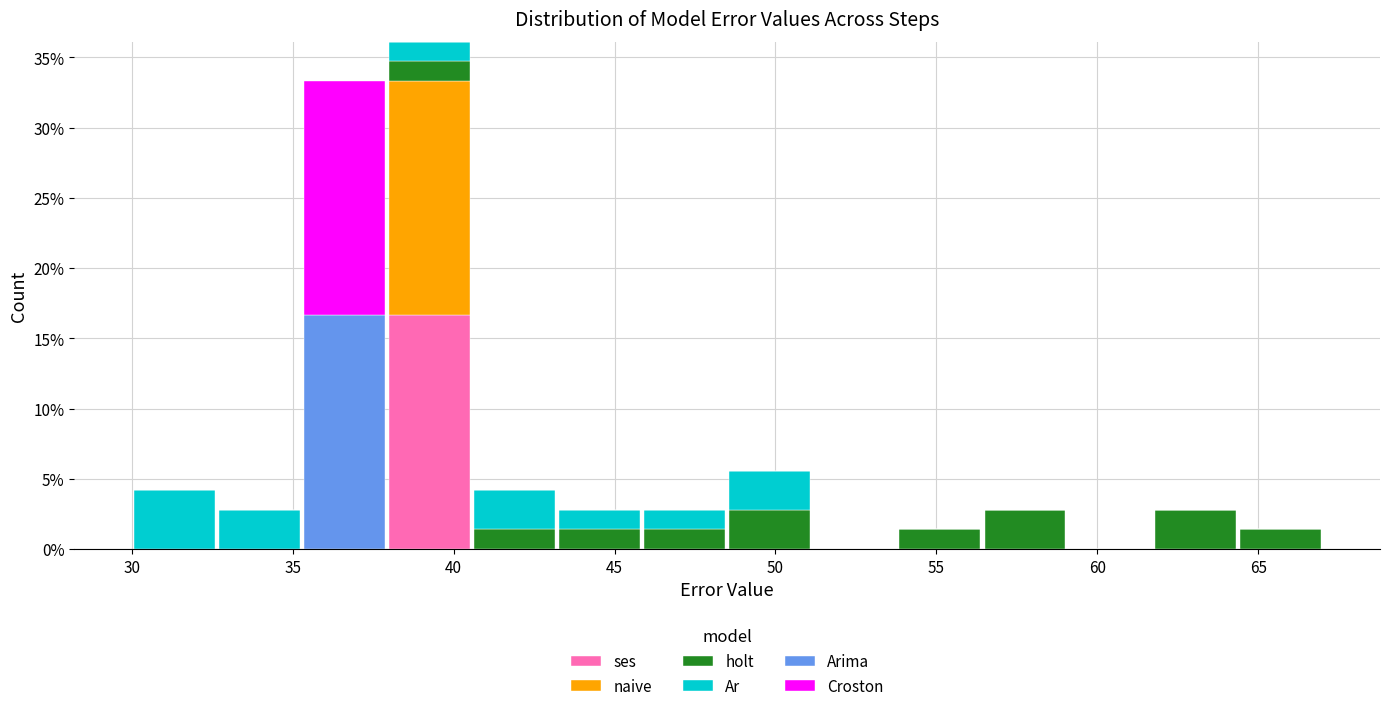

What is the total height of the stacked bar covering 43.0 to 46.0 on the x-axis? Neither the bar edges nor the heights are printed on the chart, so give them approximately, as read against the axes.

3.0